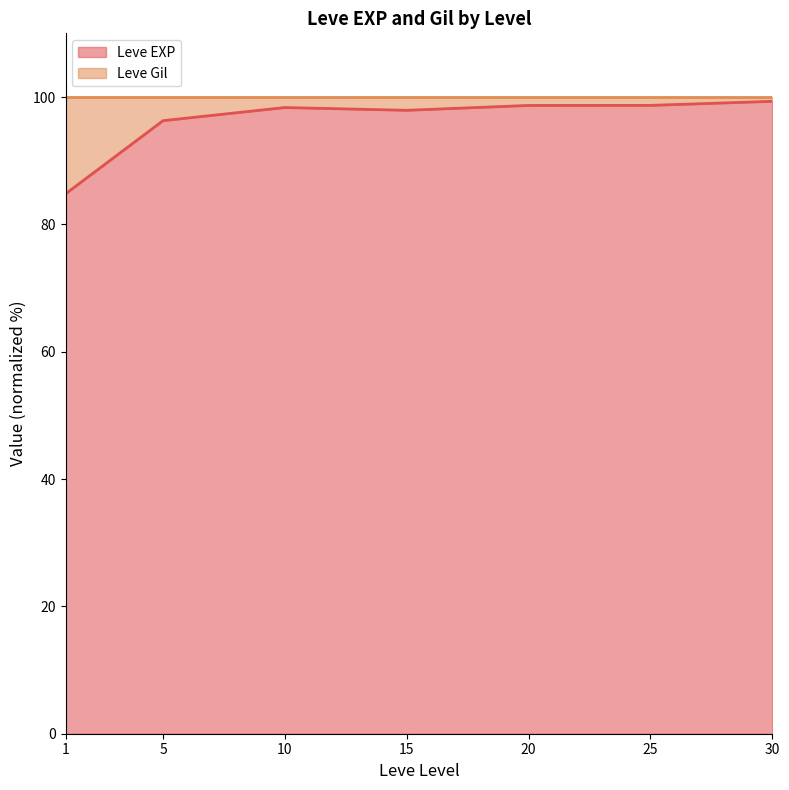

Does the chart display data point markers on the line(s)?

No